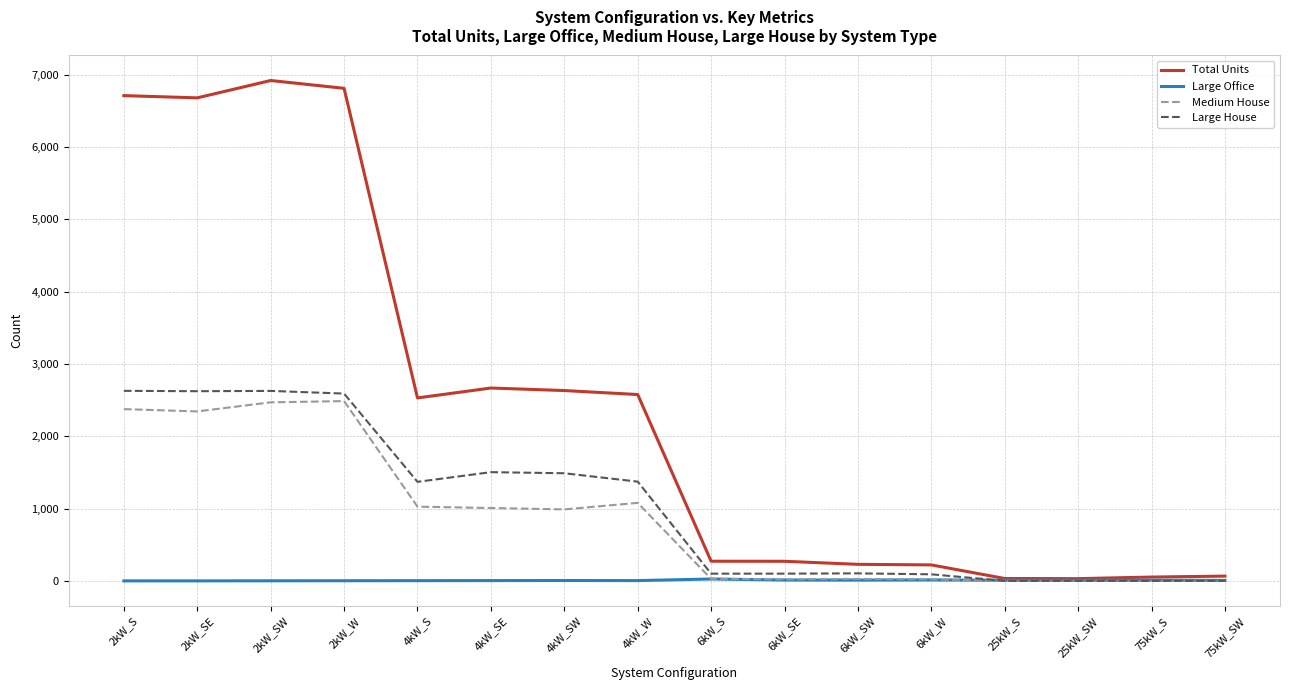

At which label does Medium House first exceed 989?

2kW_S